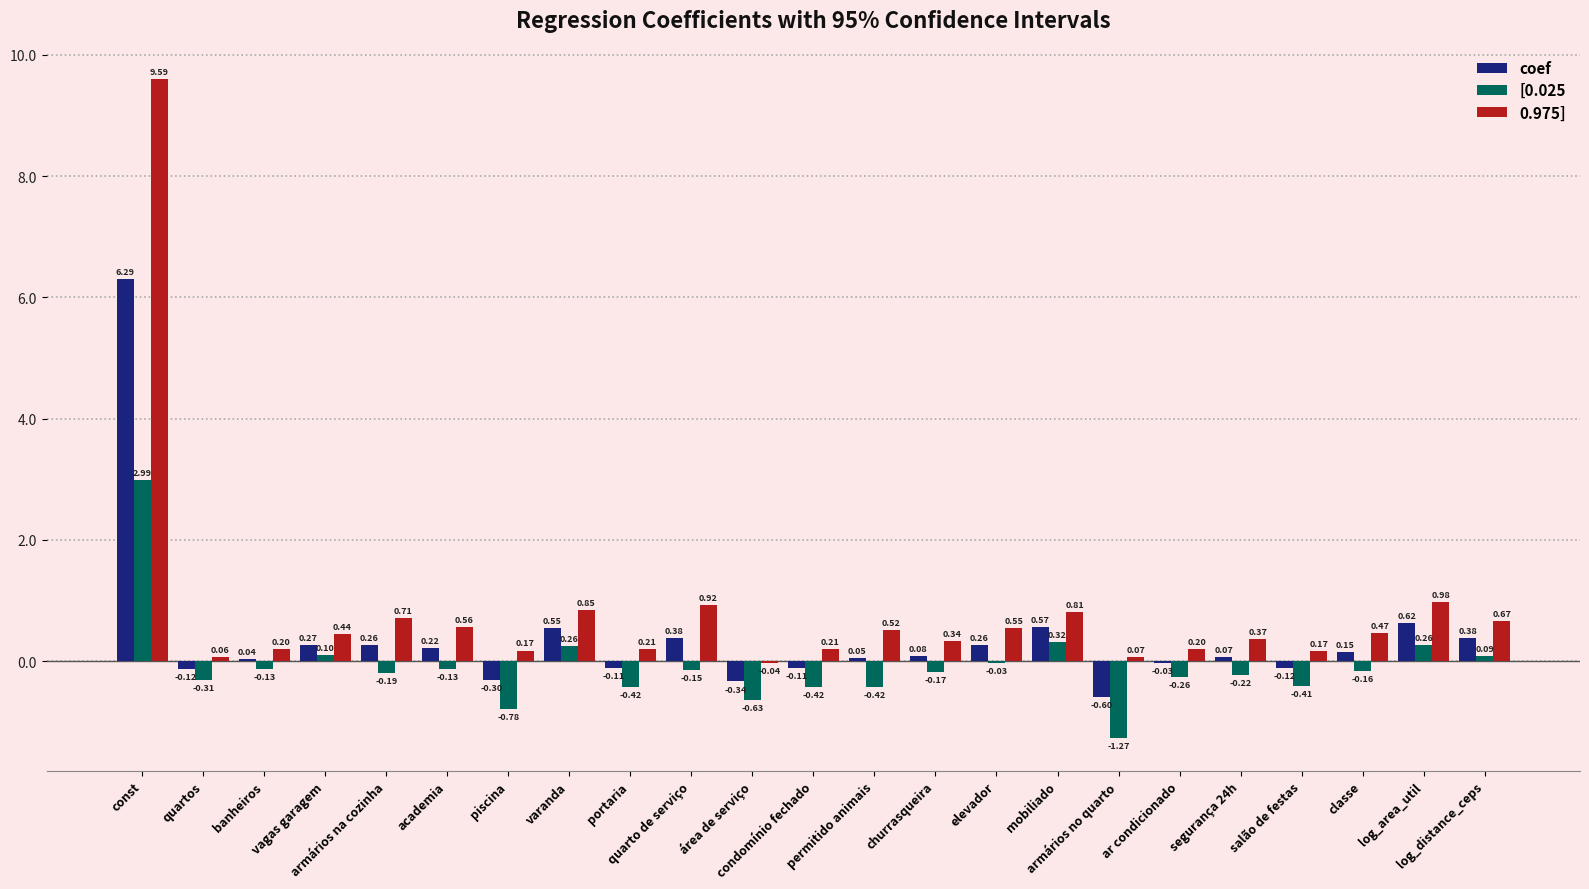

Is it true that 0.975] equals 0.2 at banheiros?

True